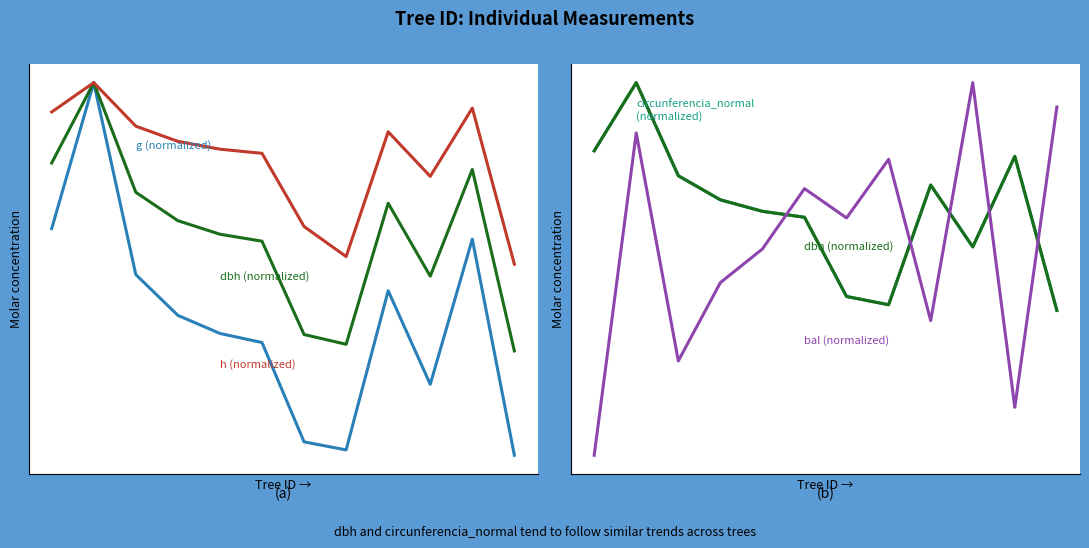

True or false: bal (normalized) has a value of 0.9 at 1.

True